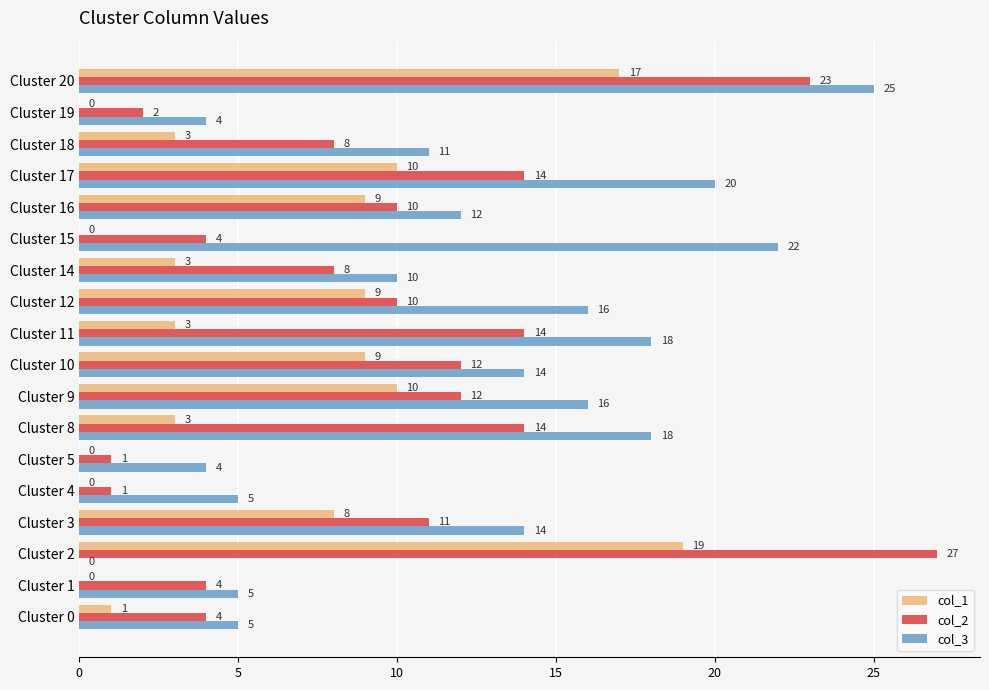

Is the value of col_2 at Cluster 12 greater than the value of col_1 at Cluster 2?

No